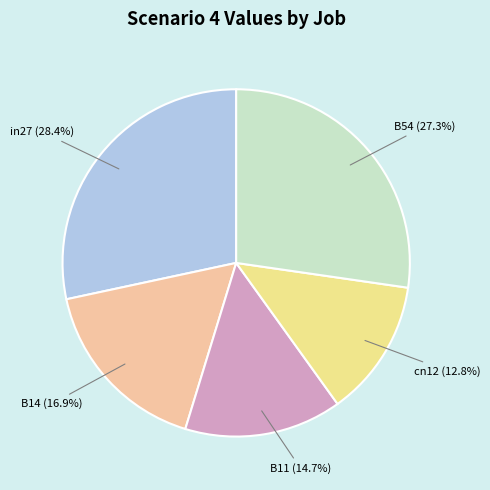

Is there any slice that represents more than half of the pie?

No